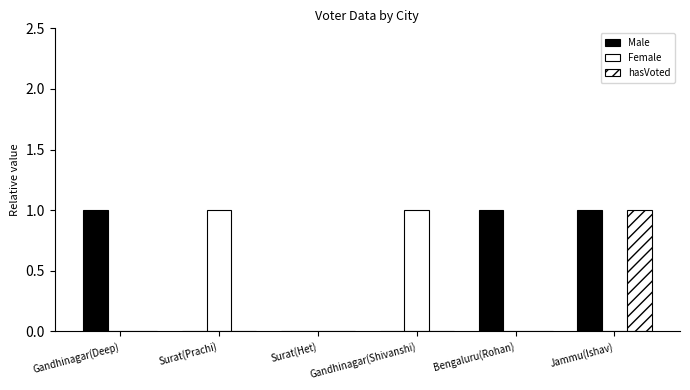

Count the number of categories in the chart.

6